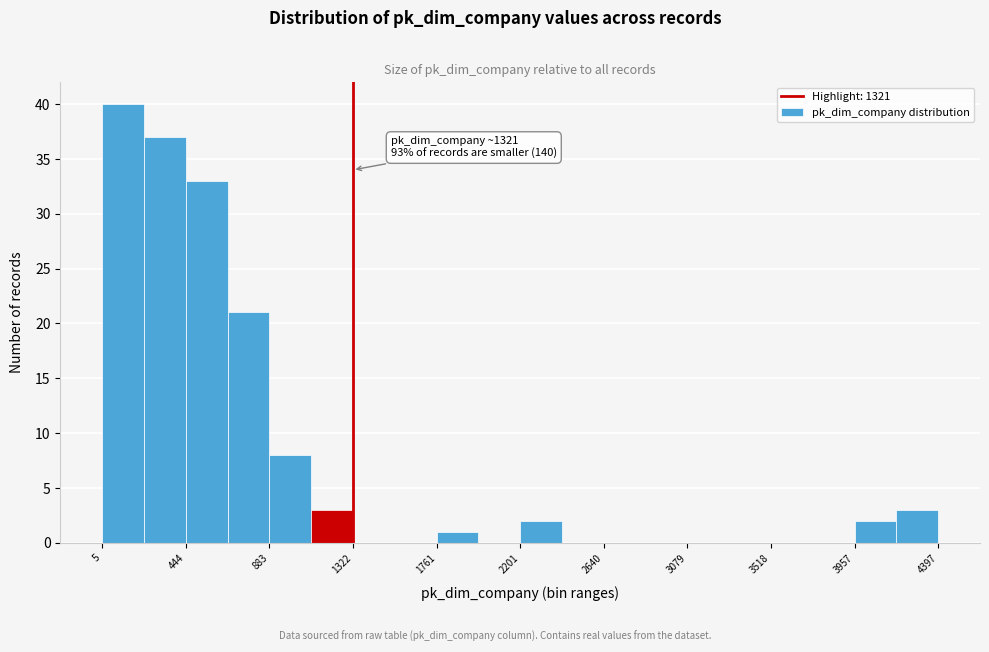

Over which range of the x-axis is the bar tallest?

0 to 200